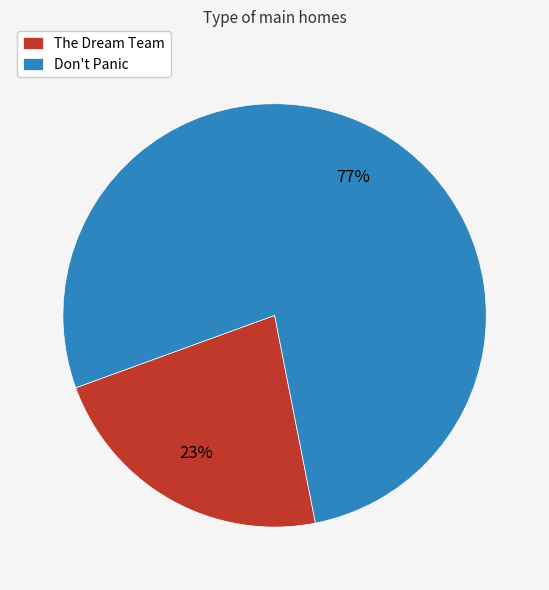

Count the number of slices in the pie.

2